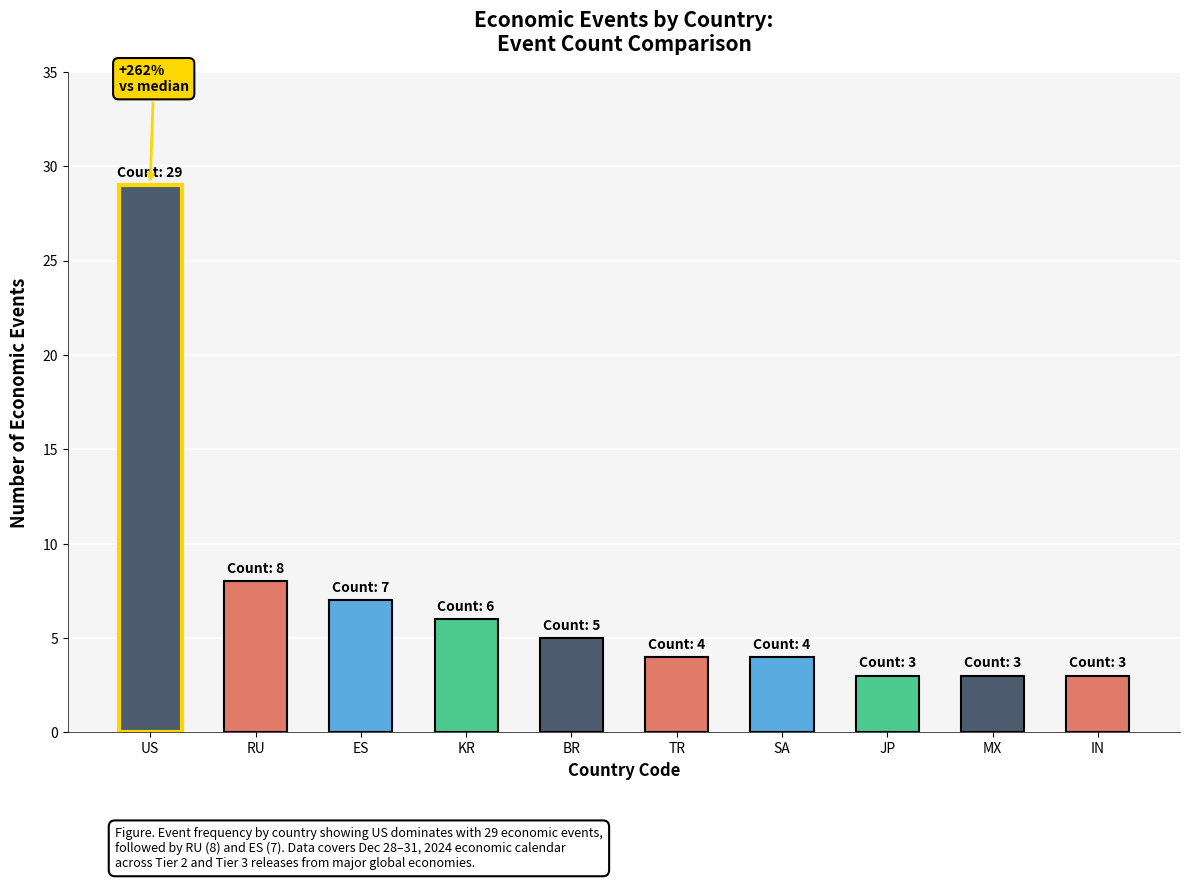

True or false: the data shows 7 at SA.

False